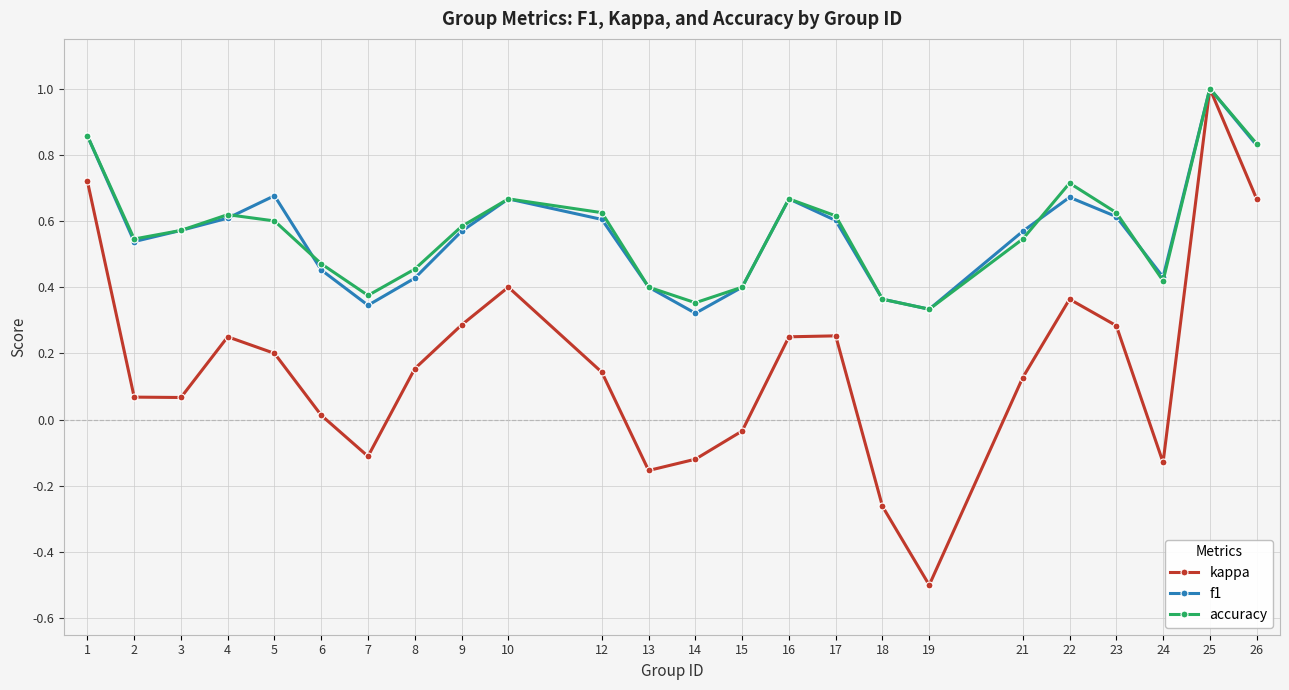

Which category has the highest value across all series?

25